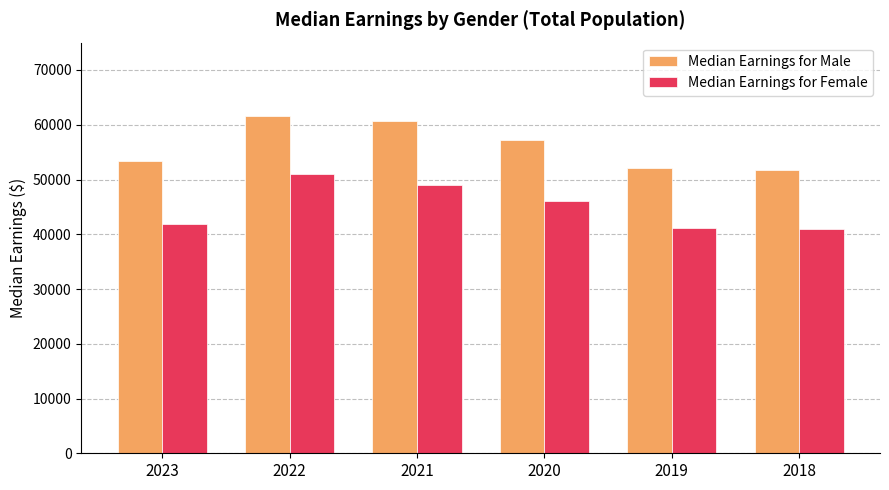

Which series changed the most between 2023 and 2020?

Median Earnings for Female